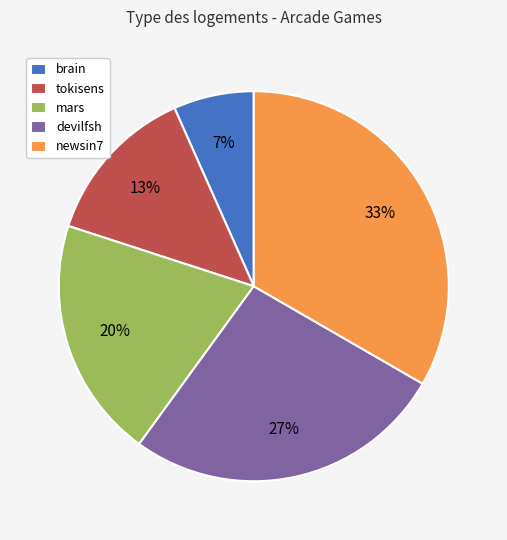

Is the sum of mars and brain greater than half?

No